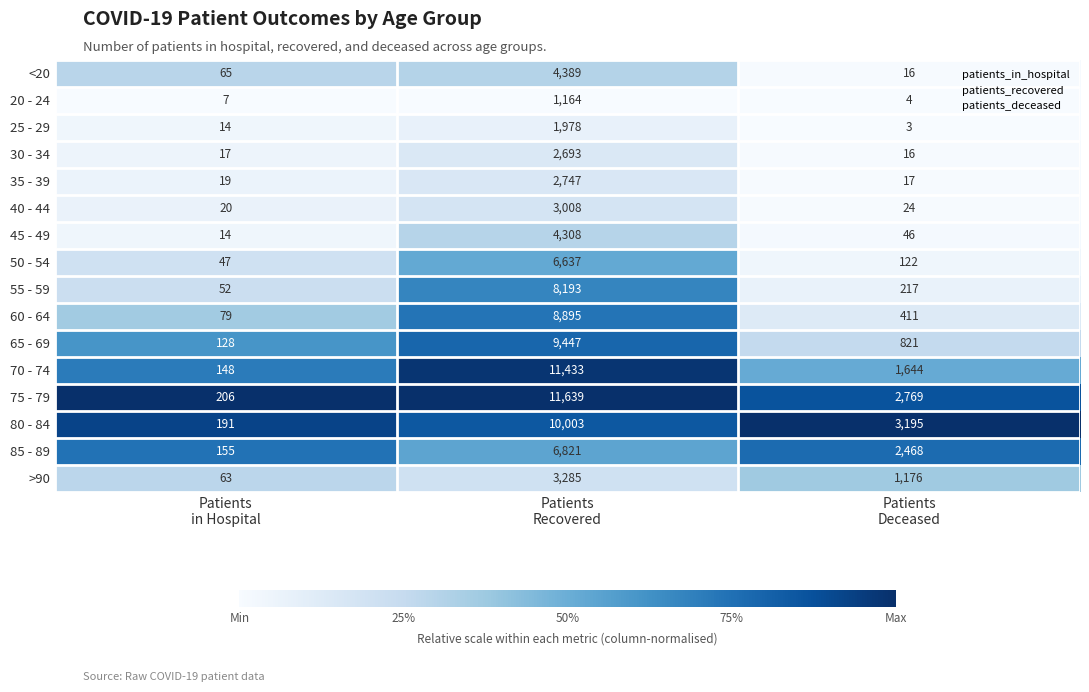

Rank the series by their maximum value, from highest to lowest.

75 - 79, 70 - 74, 80 - 84, 65 - 69, 60 - 64, 55 - 59, 85 - 89, 50 - 54, <20, 45 - 49, >90, 40 - 44, 35 - 39, 30 - 34, 25 - 29, 20 - 24